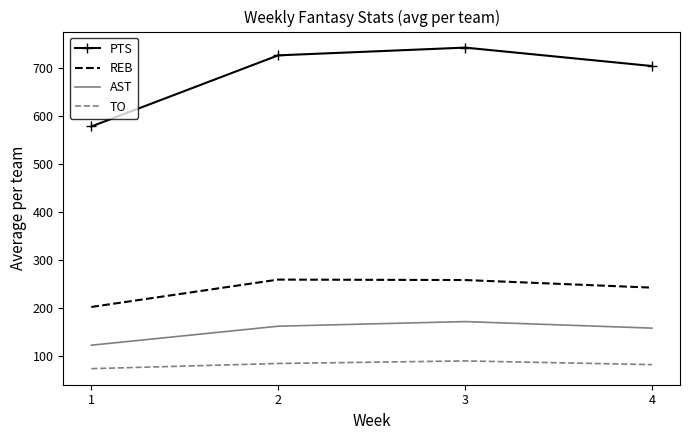

At which category is the sum across all series the highest?

3